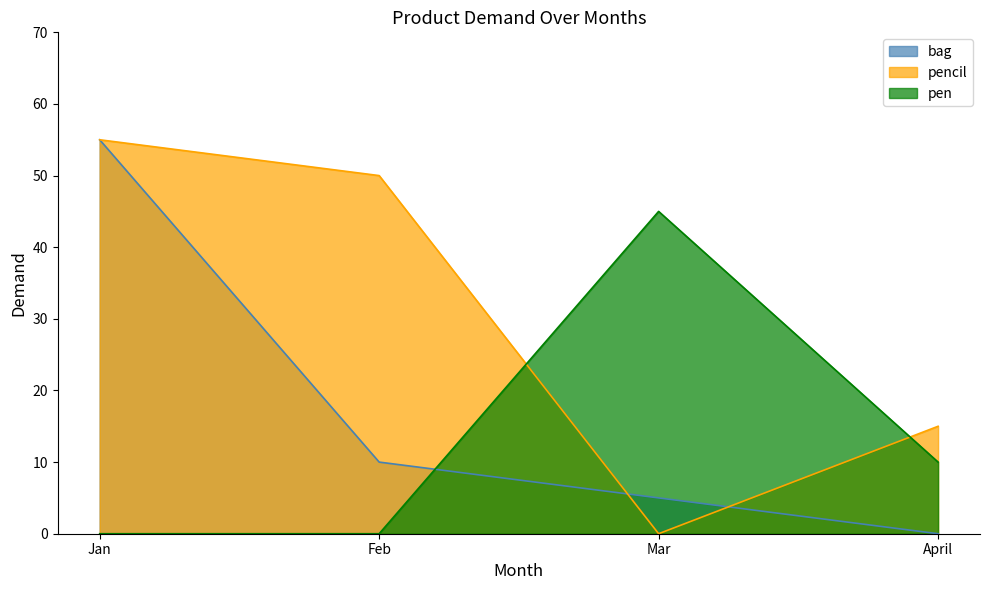

How many interior local peaks does the pen series have?

1